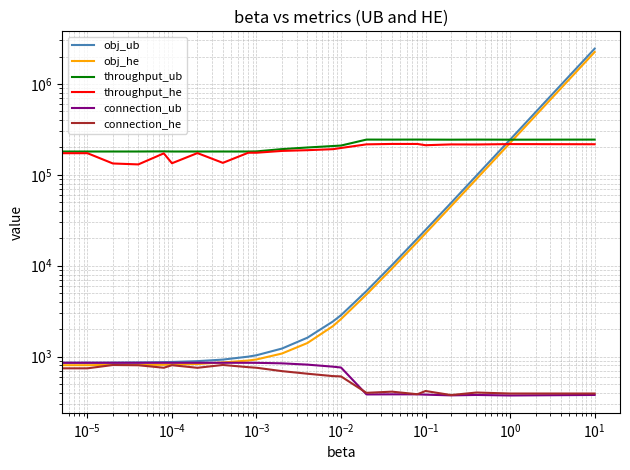

What is the sum of the throughput_ub values at 17 and $\mathdefault{10^{-6}}$?

424200.0